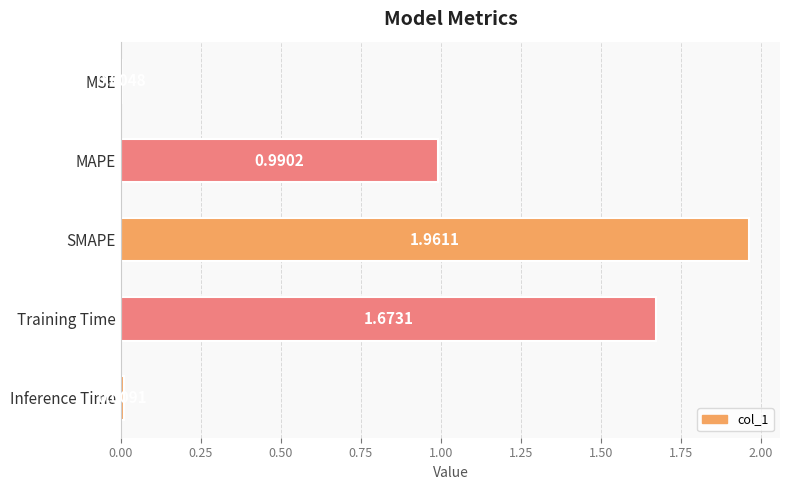

What is the change in value from MAPE to Training Time?

+0.7